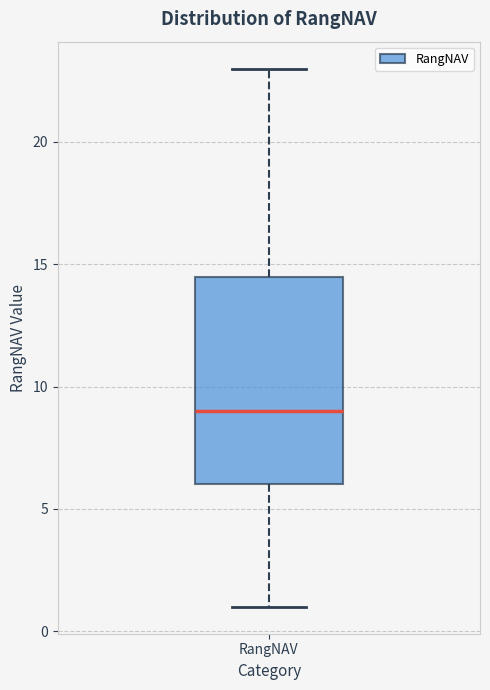

Transcribe this box plot: give where the median line is, the range the box spans, and where the two whiskers end, as read against the y-axis. The values are not printed on the chart, so give them approximately, as read against the axis.

median 9.0, box 6.0 to 14.5, whiskers 1.0 to 23.0